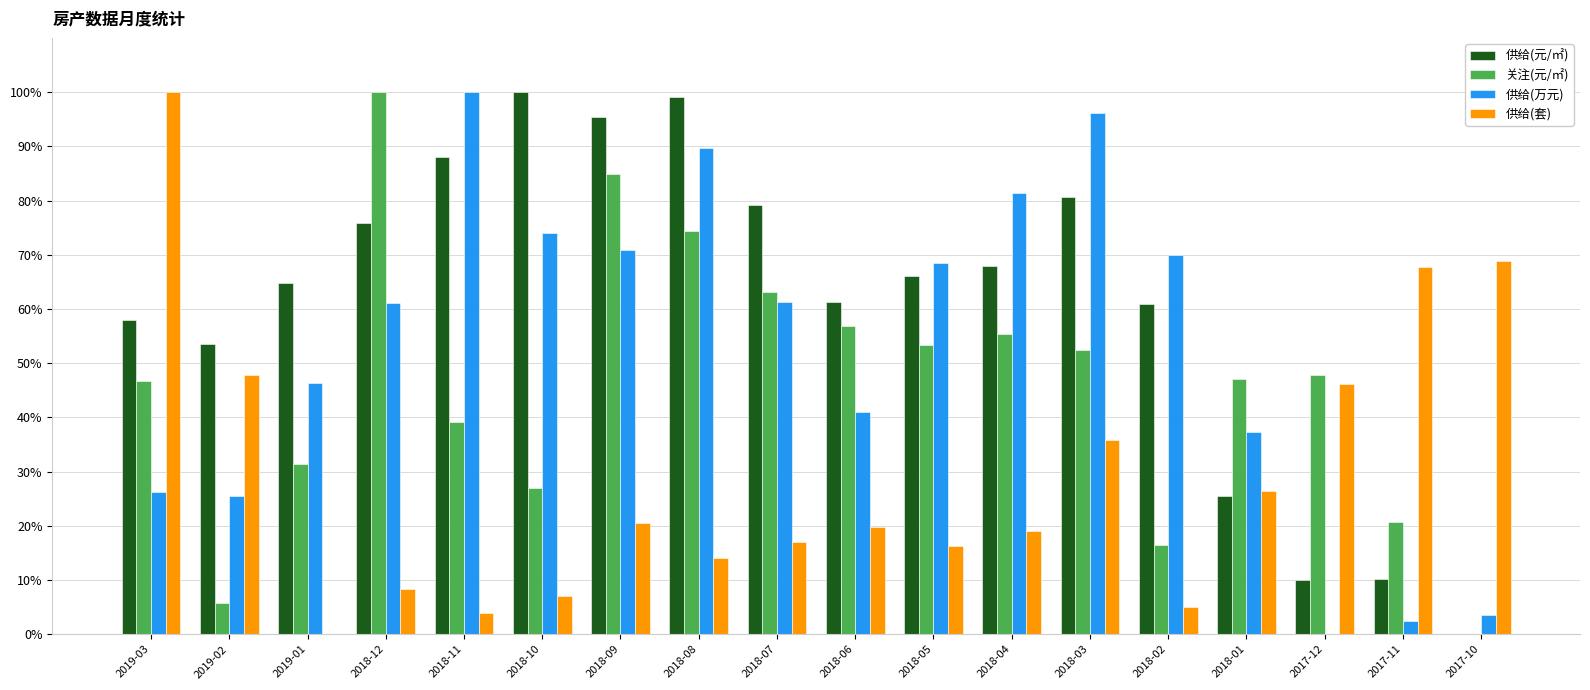

What is the sum of all 供给(套) values?

523.8